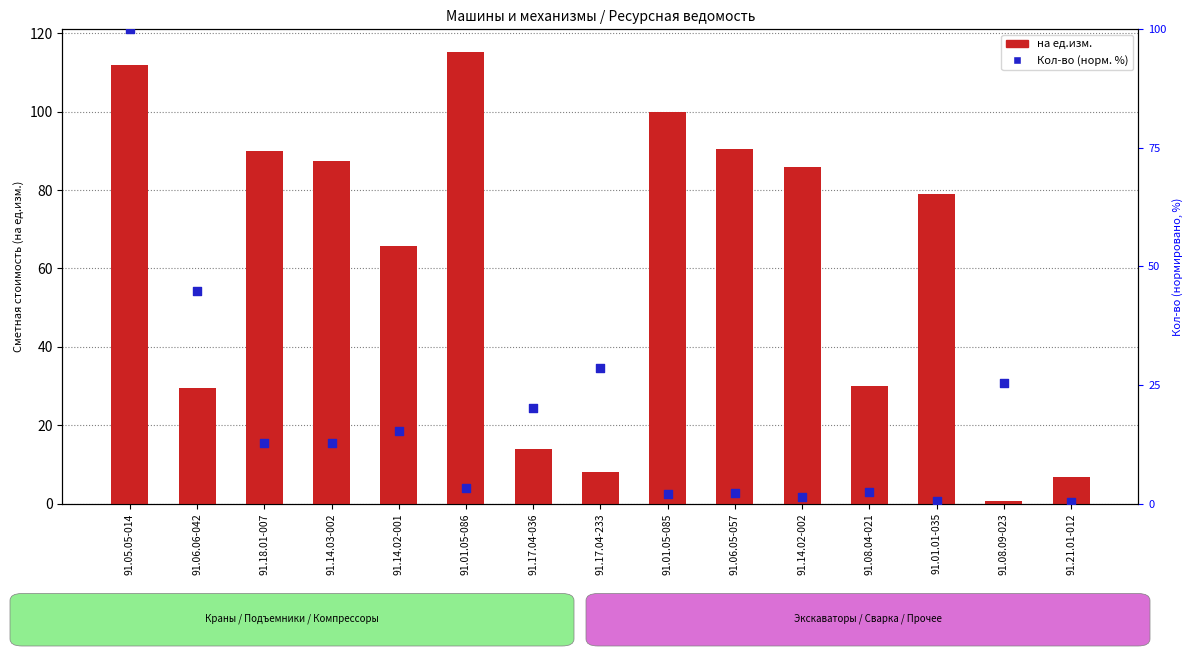

What are all the series names shown in the legend?

на ед.изм., Кол-во (норм.)